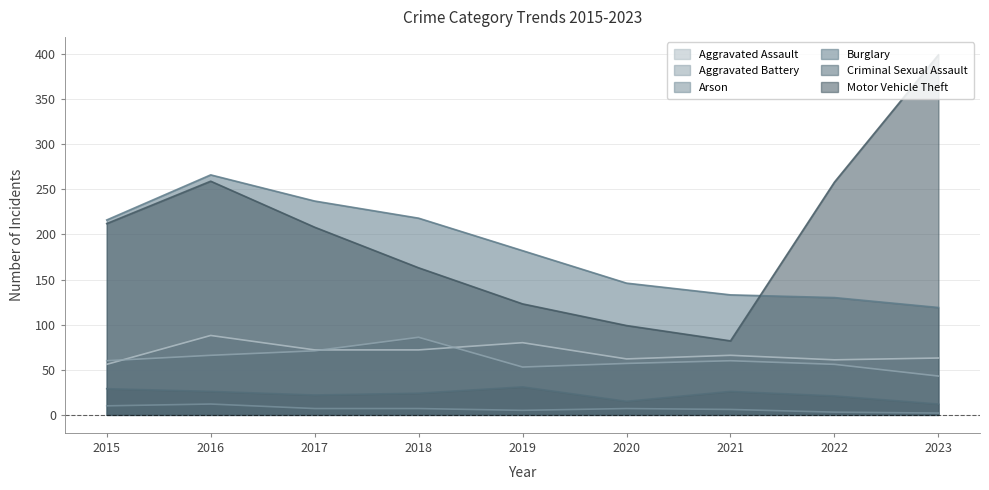

What is the minimum value for Burglary?

119